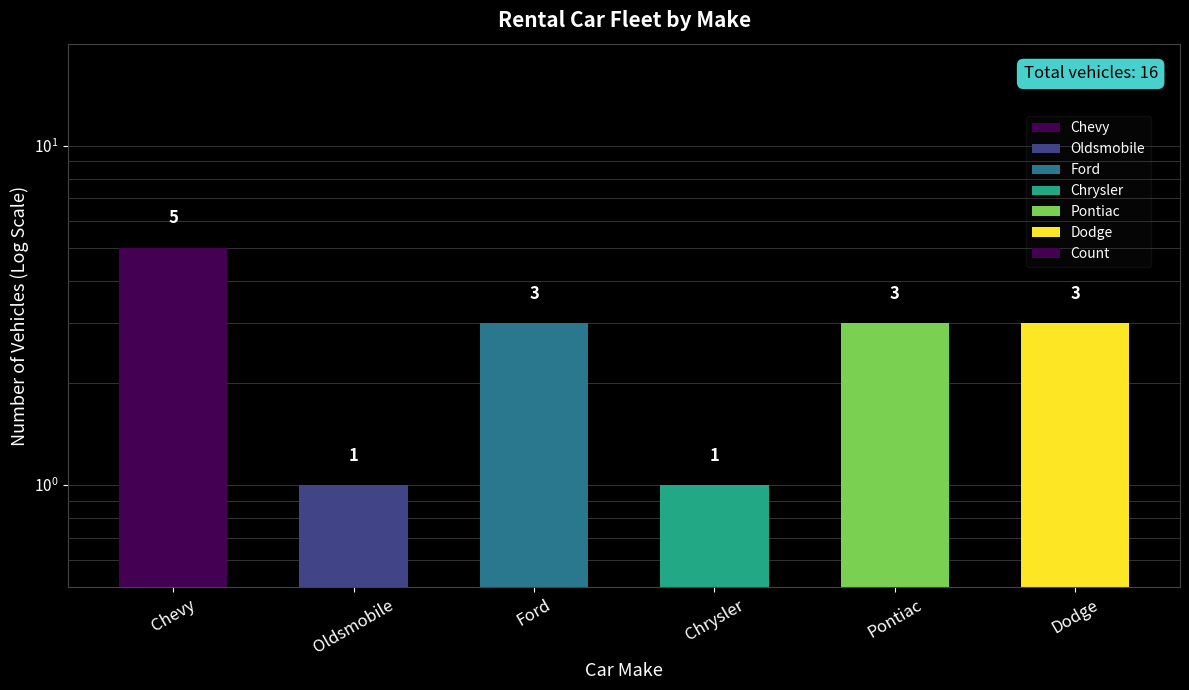

Count the number of data series in this chart.

1